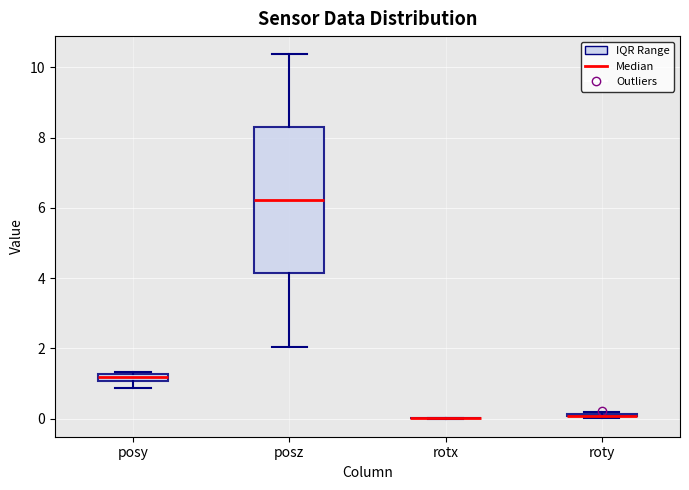

Where does the upper whisker of the box for posz end on the y-axis? The values are not printed on the chart, so give them approximately, as read against the axis.

10.4